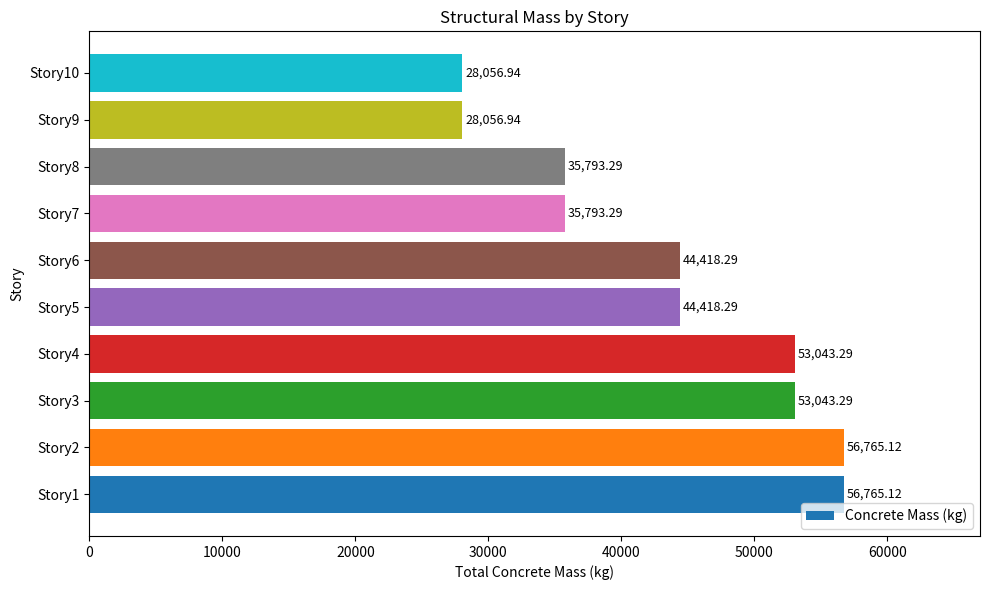

What is the sum of all values?

436153.9